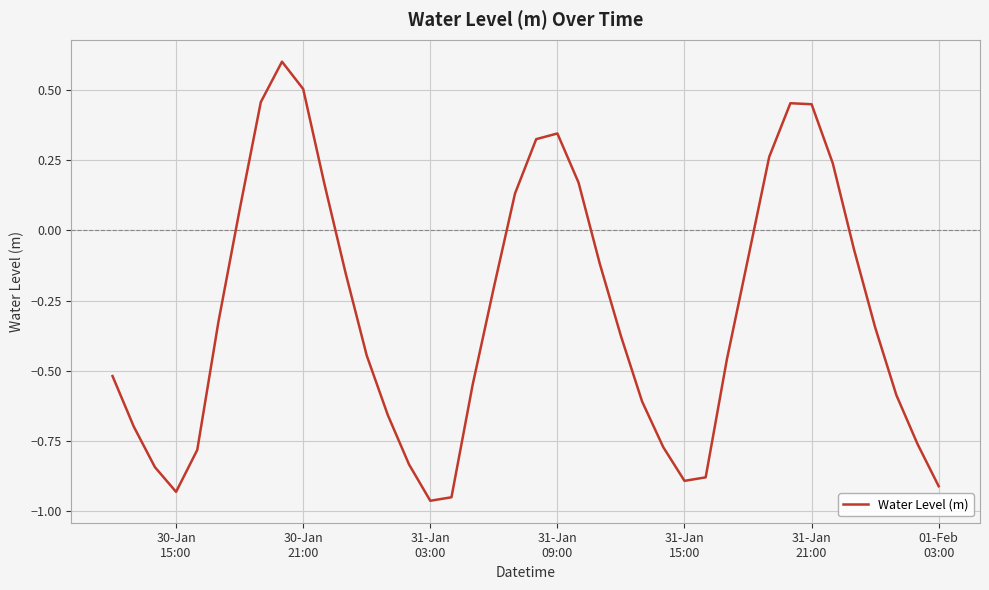

How many positive values are there?

13